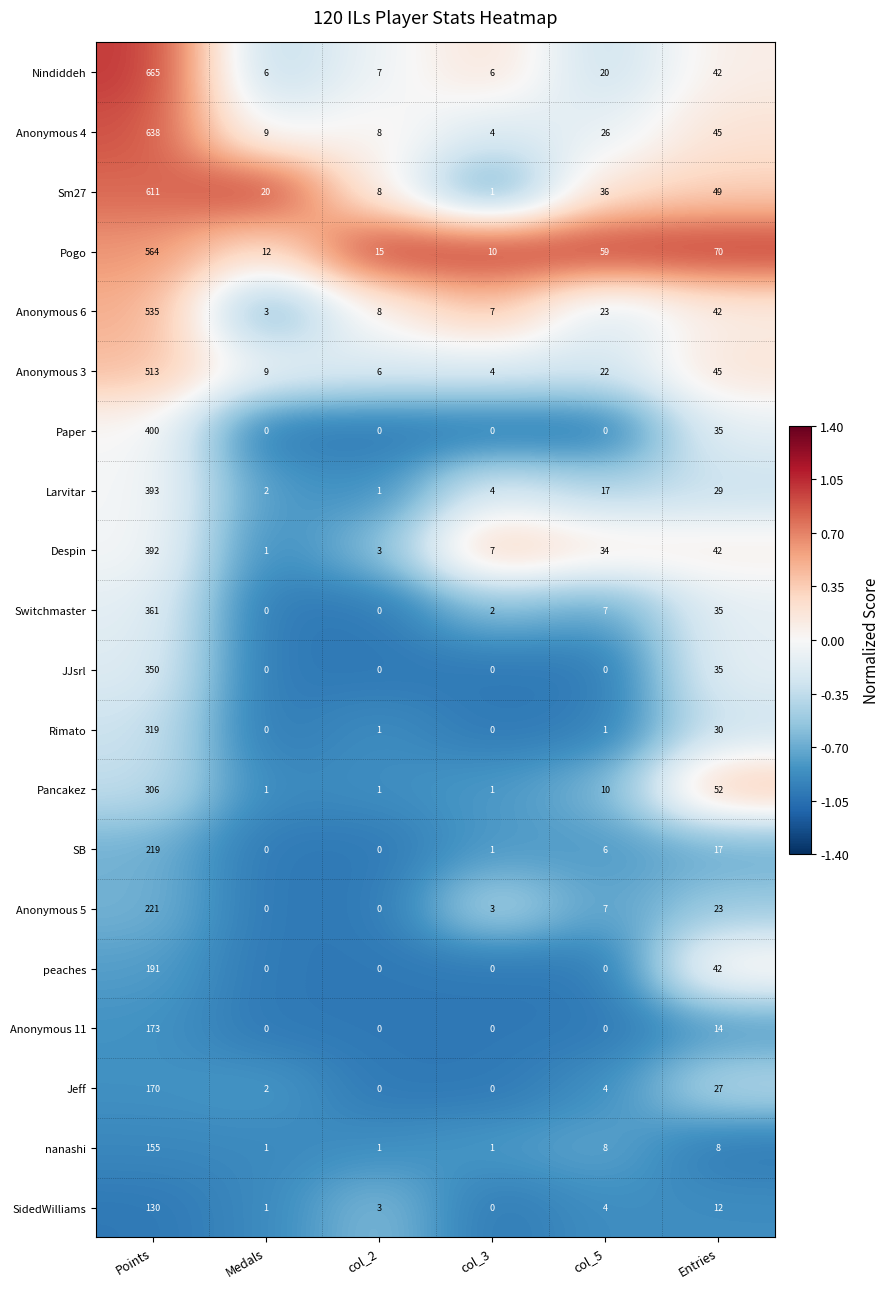

At which label is Anonymous 5 closest to 110?

Entries